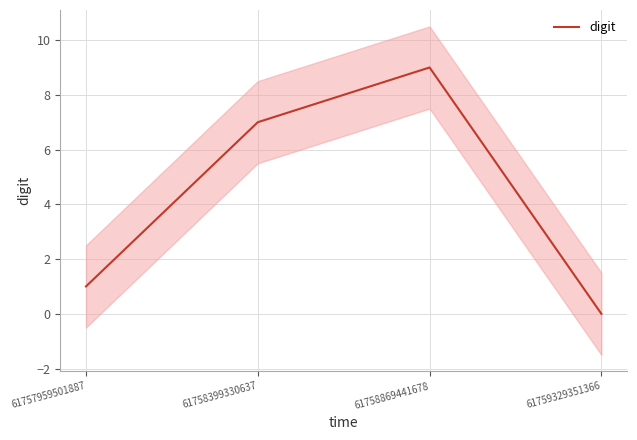

How many lines are shown in the chart?

1